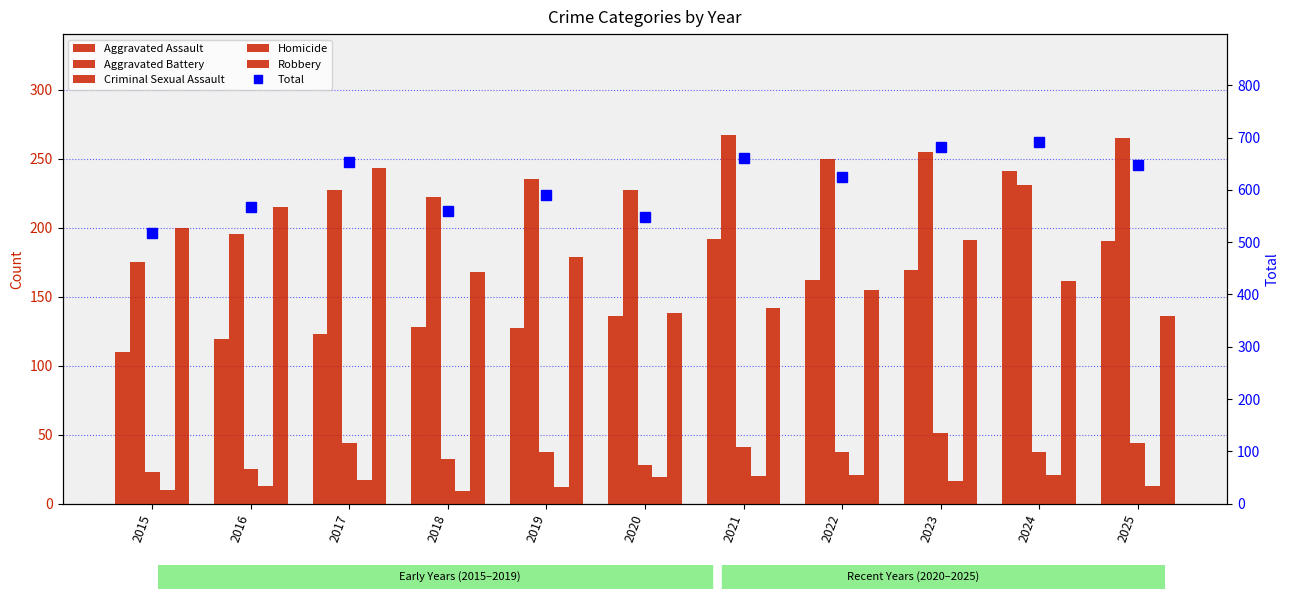

What is the value of the Aggravated Battery bar at the 5th from the left?

235